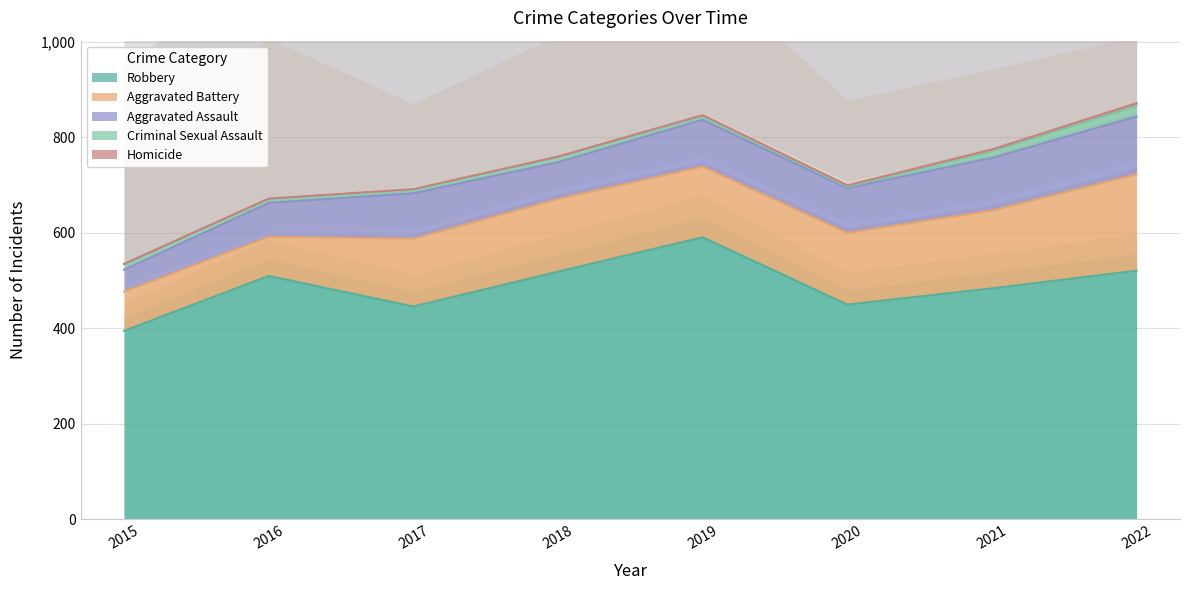

At 2015, list the series in order from largest to smallest.

Robbery, Aggravated Battery, Aggravated Assault, Criminal Sexual Assault, Homicide